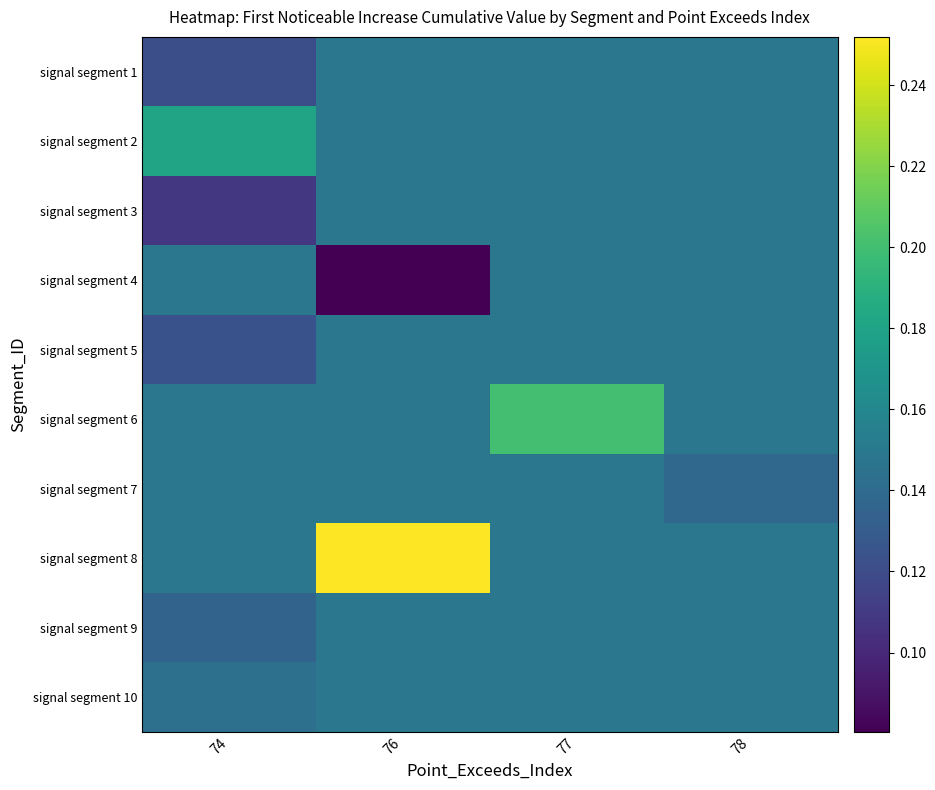

Reading left to right, transcribe all the data shown in this chart.

row_0: 74=0.1	76=0.1	77=0.1	78=0.1
row_1: 74=0.2	76=0.1	77=0.1	78=0.1
row_2: 74=0.1	76=0.1	77=0.1	78=0.1
row_3: 74=0.1	76=0.1	77=0.1	78=0.1
row_4: 74=0.1	76=0.1	77=0.1	78=0.1
row_5: 74=0.1	76=0.1	77=0.2	78=0.1
row_6: 74=0.1	76=0.1	77=0.1	78=0.1
row_7: 74=0.1	76=0.3	77=0.1	78=0.1
row_8: 74=0.1	76=0.1	77=0.1	78=0.1
row_9: 74=0.1	76=0.1	77=0.1	78=0.1